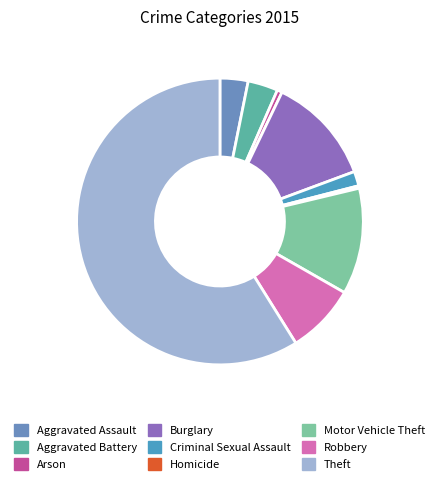

Which category has the smallest portion of the pie?

Homicide